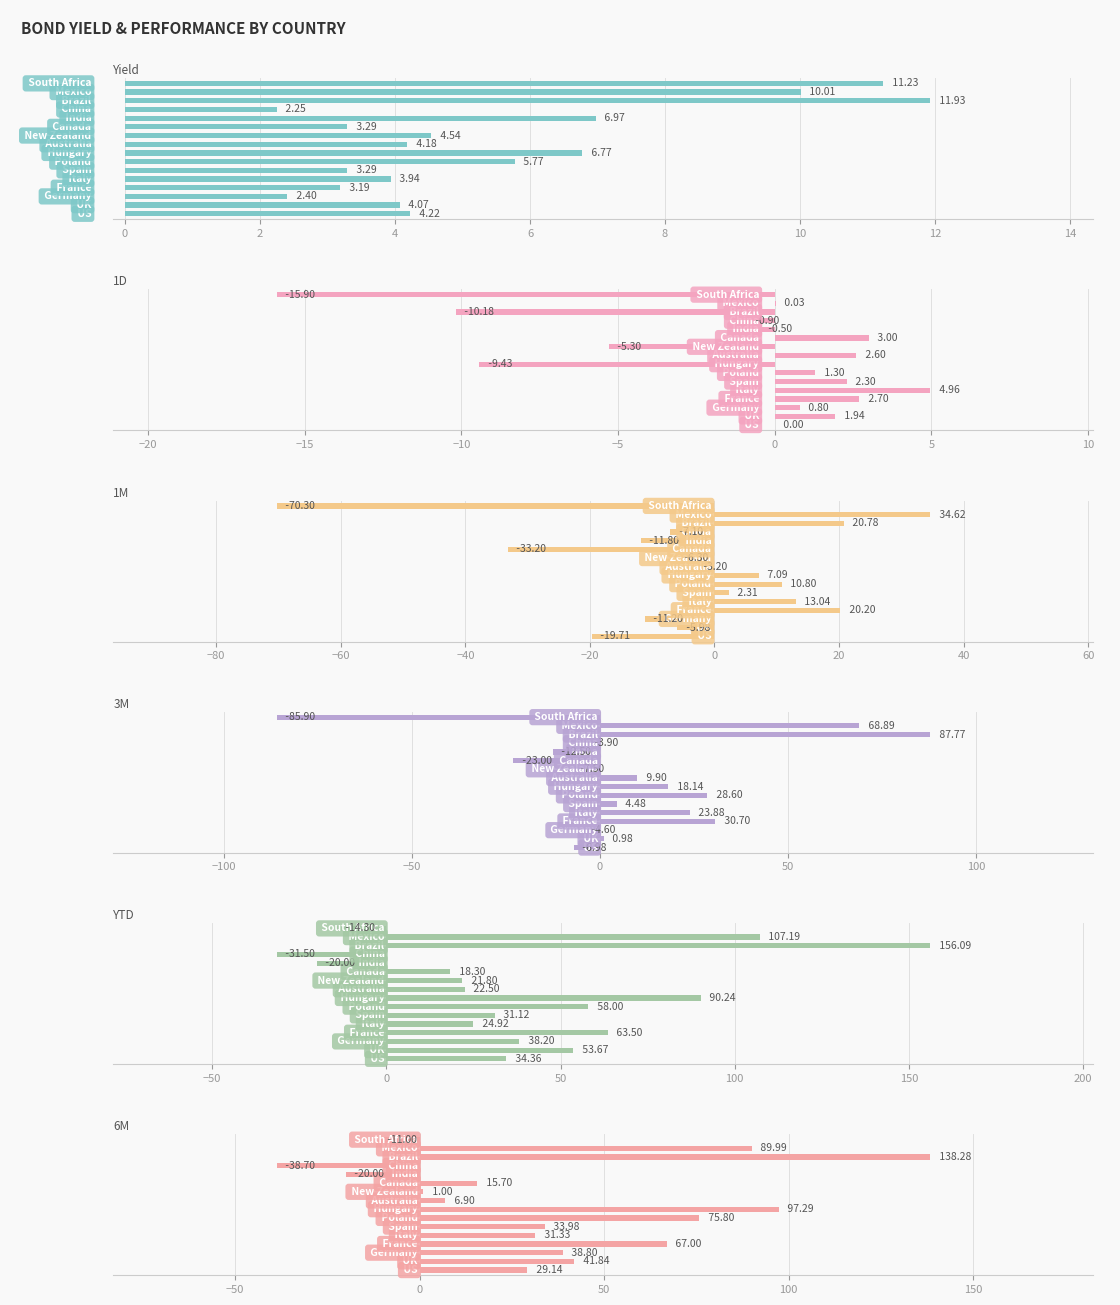

What are all the series names shown in the legend?

Yield, 1D, 1M, 3M, YTD, 6M